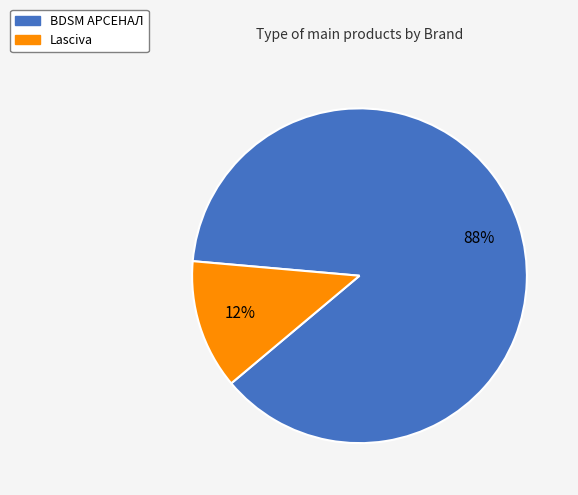

Rank the categories by value from lowest to highest.

Lasciva, BDSM АРСЕНАЛ